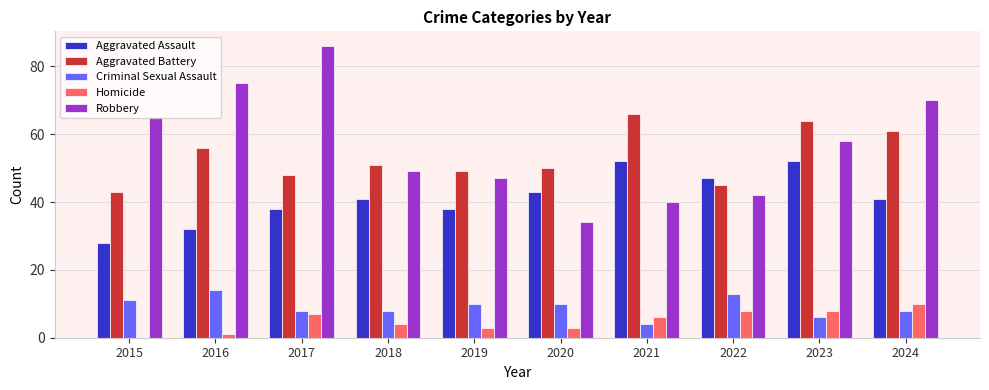

True or false: Criminal Sexual Assault has a value of 4 at 2021.

True